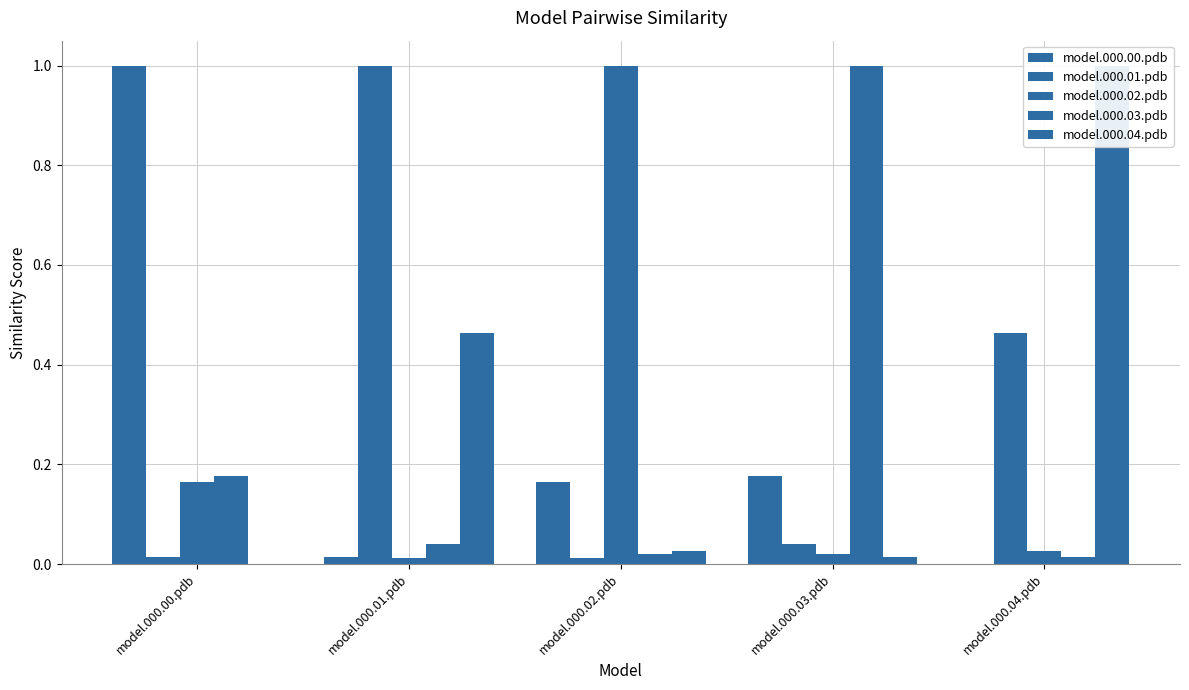

Which series has the widest spread of values?

model.000.00.pdb